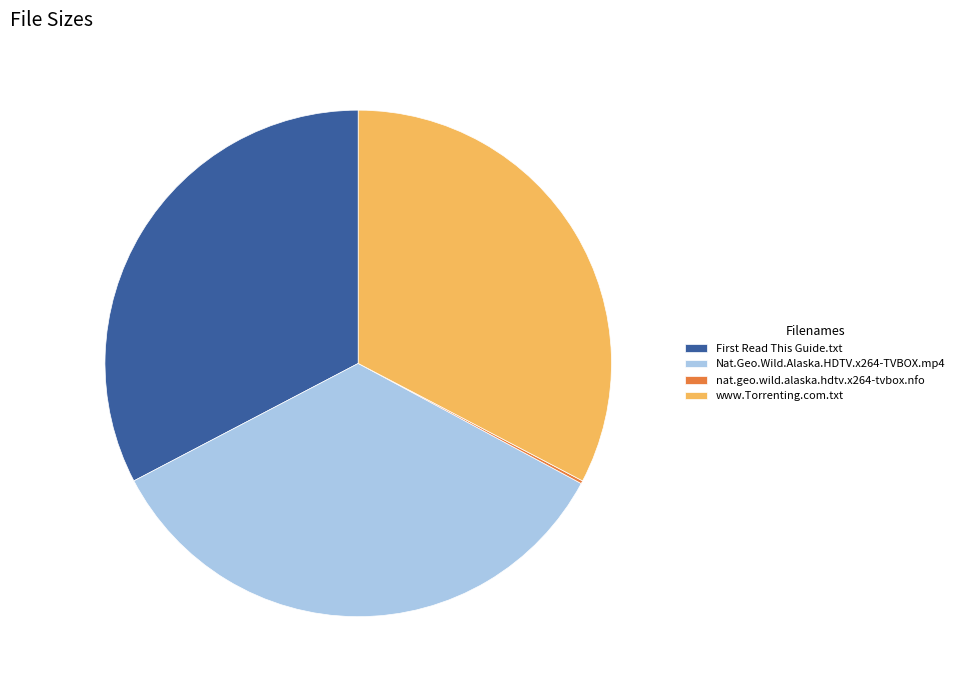

What is the largest slice in the pie chart?

Nat.Geo.Wild.Alaska.HDTV.x264-TVBOX.mp4